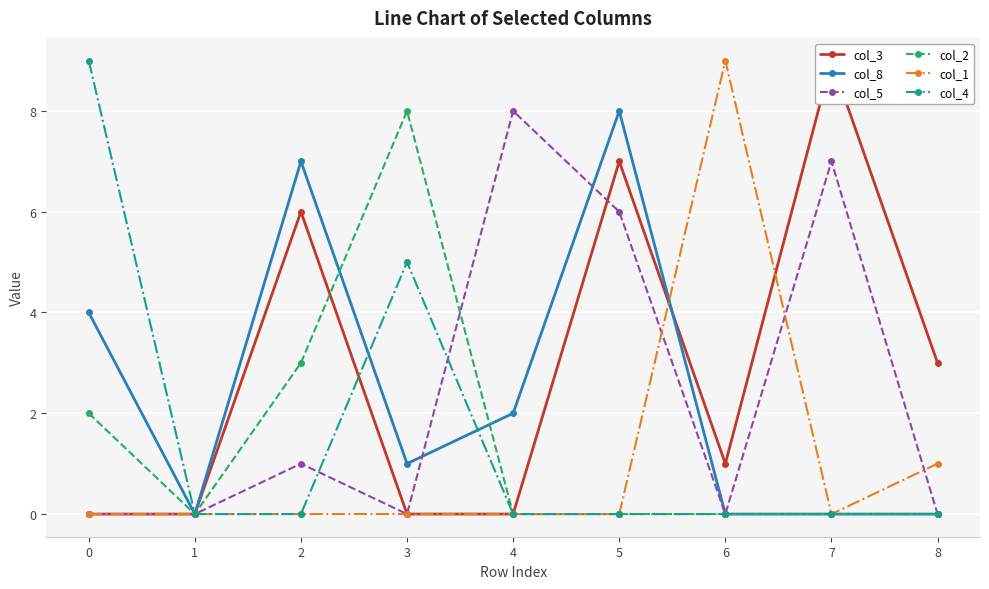

Count the col_5 values in the range 0 to 6.

7